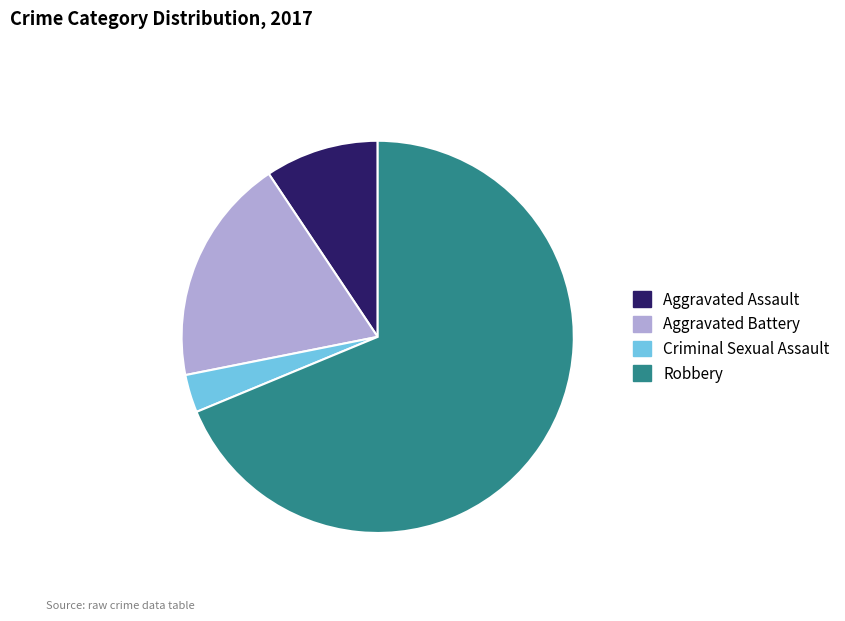

What is the majority slice?

Robbery